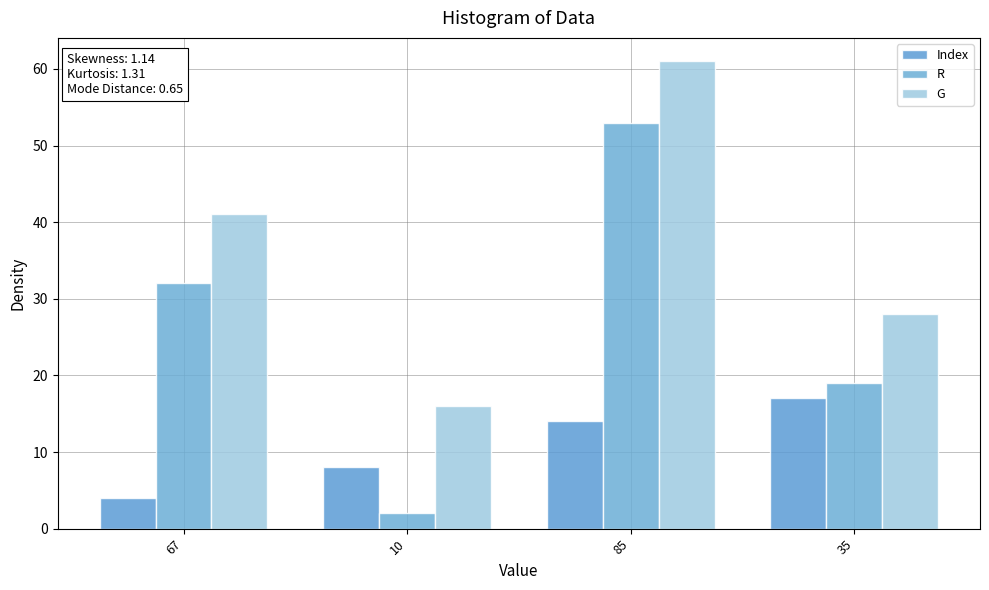

What is the sum of the R values at 10 and 35?

21